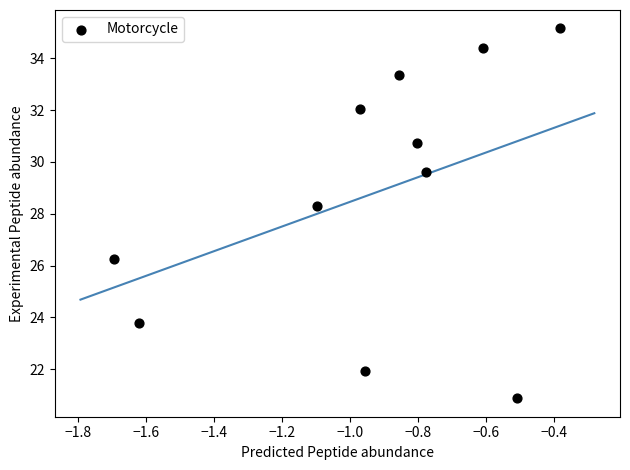

What is the average Y value?

28.8